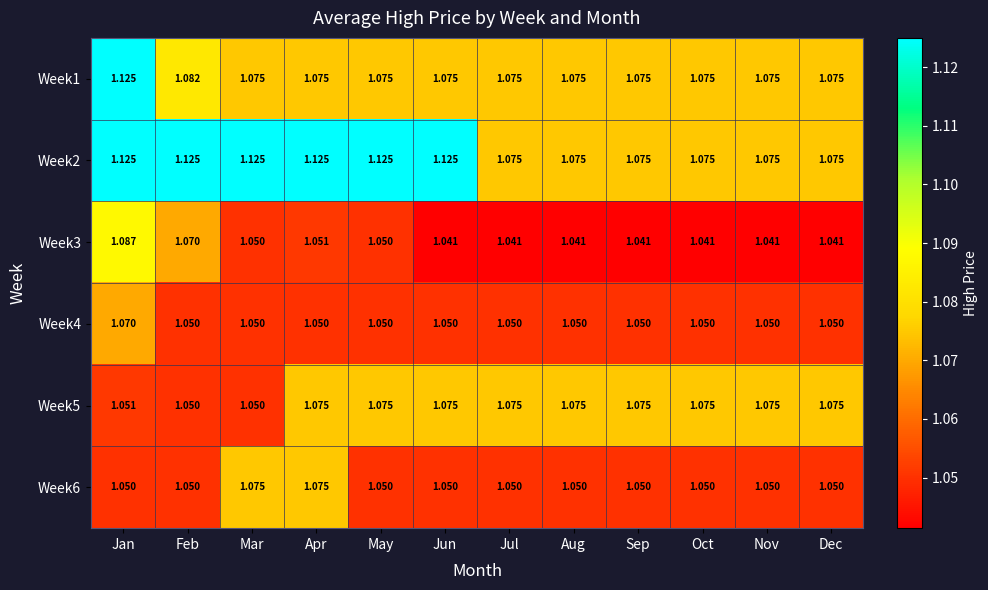

At which category is the sum across all series the highest?

Jan